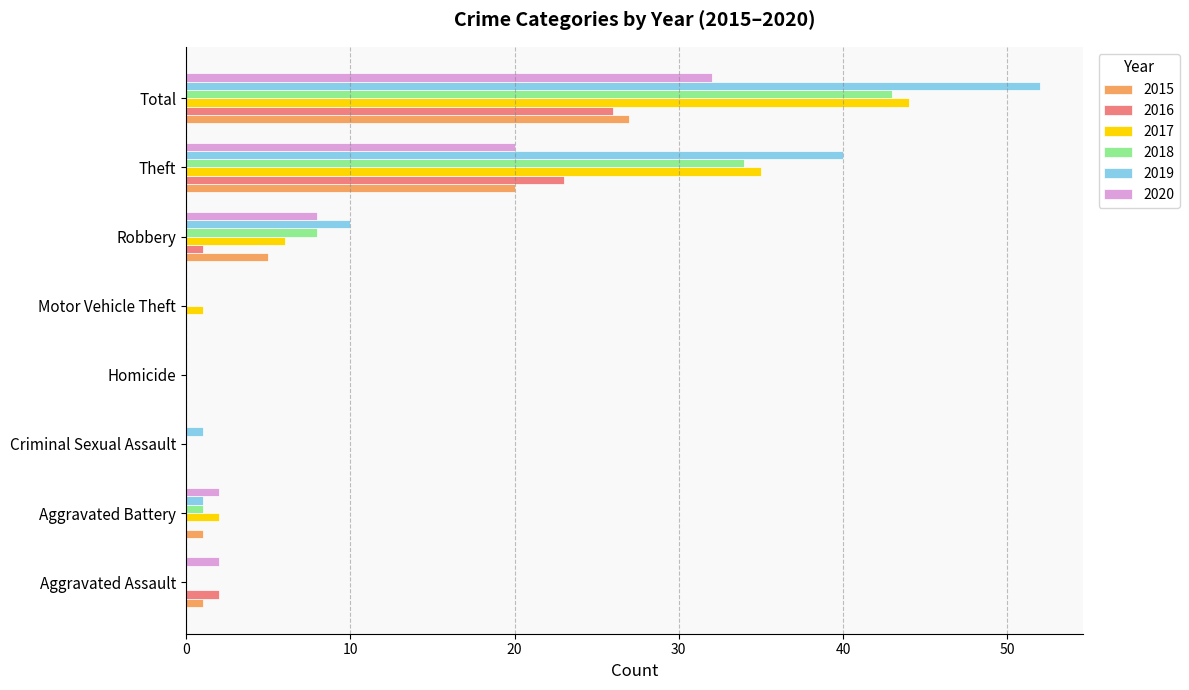

How many series are shown in this chart?

6